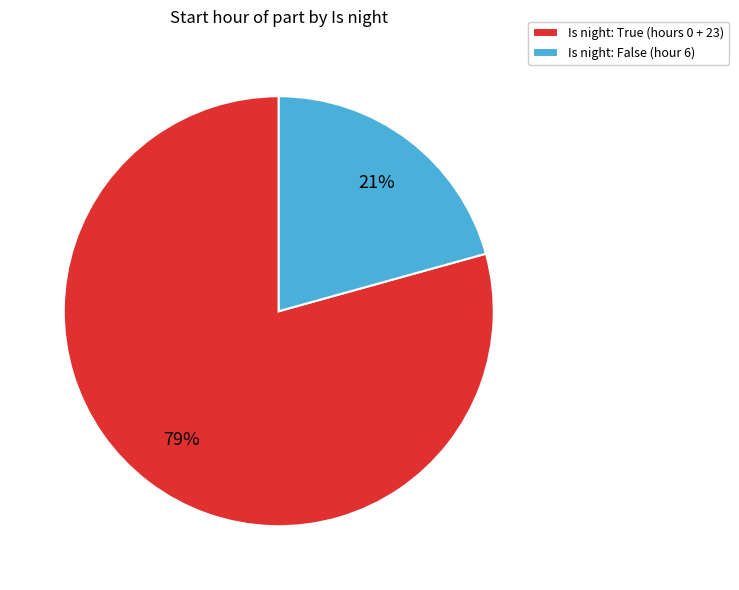

Is it true that Is night: True (hours 0 + 23) is 79% of the pie?

True